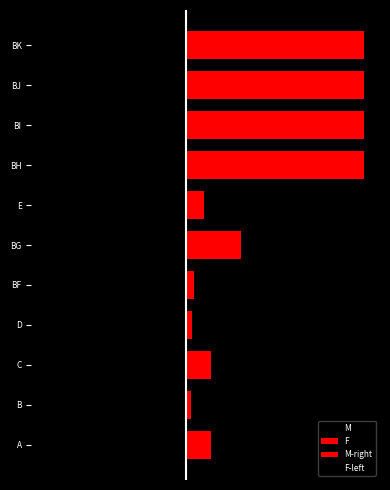

Approximately how many times larger is the value at BG compared to B?

11.1